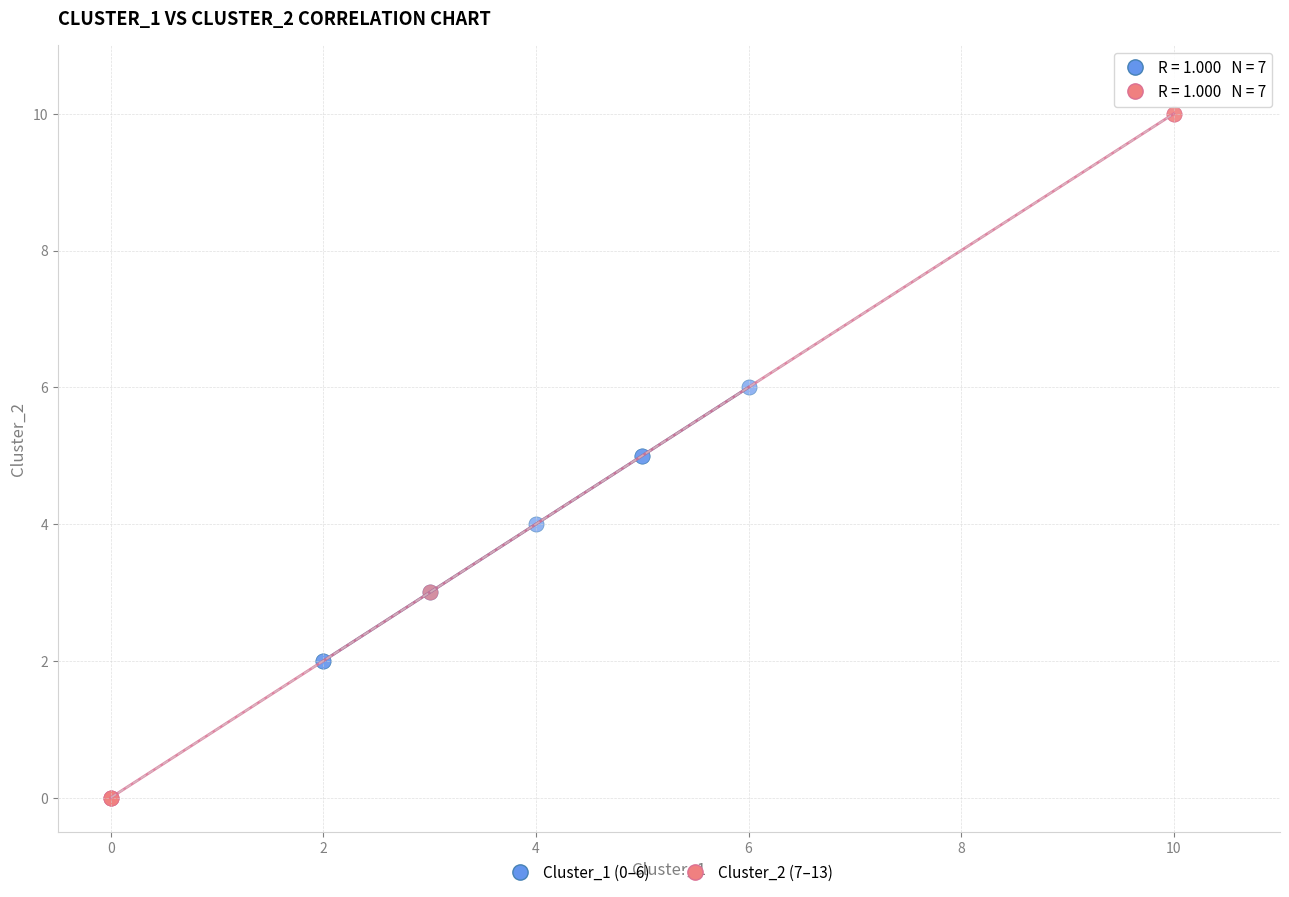

Which series reaches the minimum Y coordinate?

Cluster_2 (7–13)